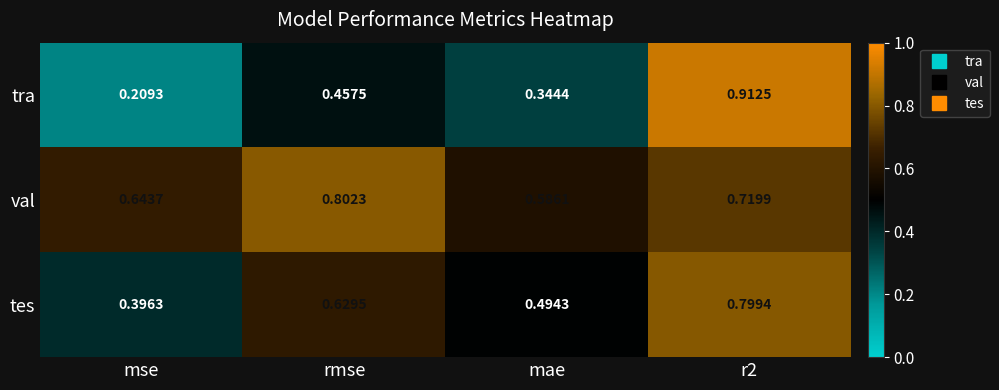

Where is tes nearest to the value 0?

mse